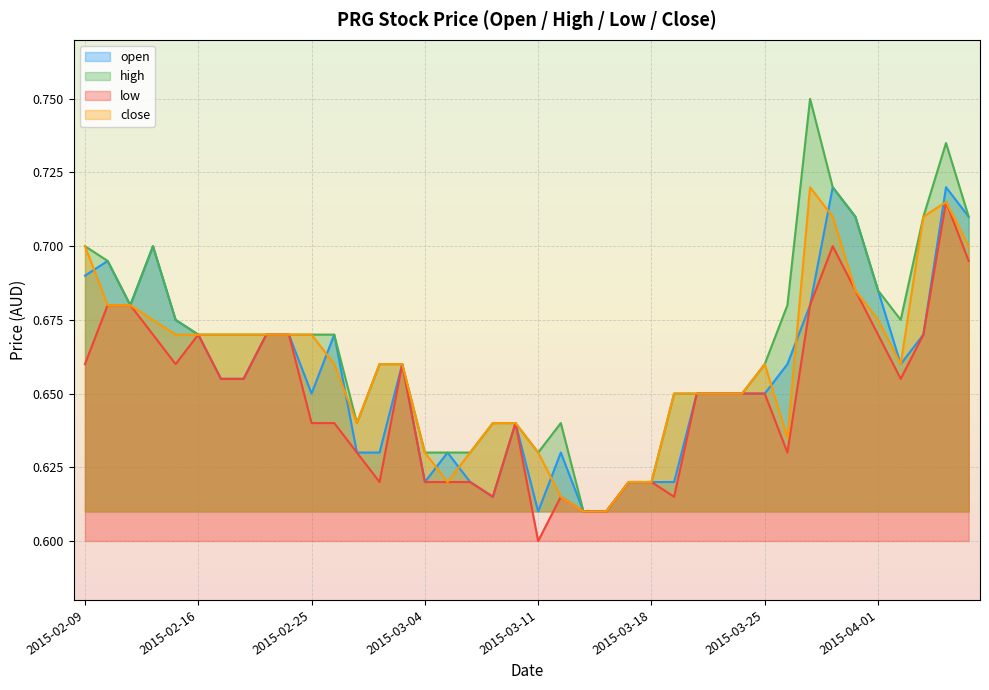

True or false: close has more than 2 points higher than both neighbors.

True